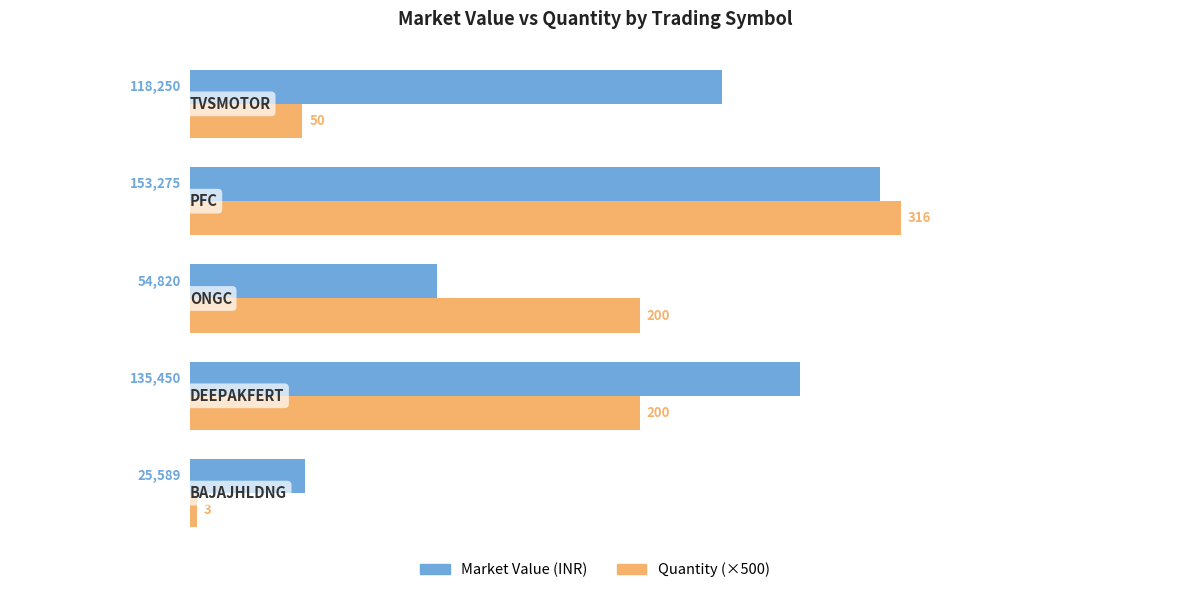

What is the difference between the second highest and second lowest values in the Quantity (×500) series?

75000.0